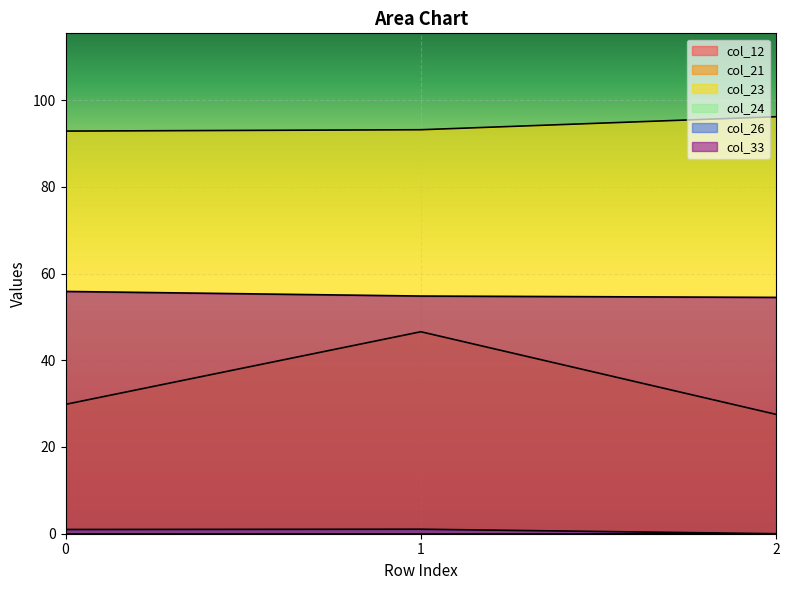

At which category does the chart reach its minimum across all series?

2